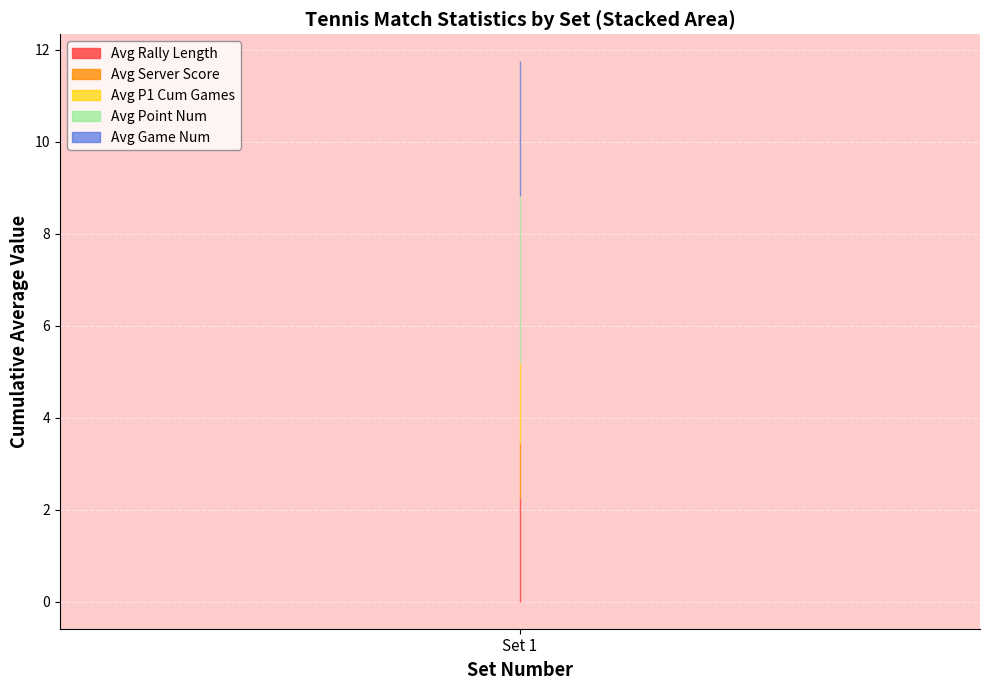

What is the difference between the highest and lowest values at 1?

2.7